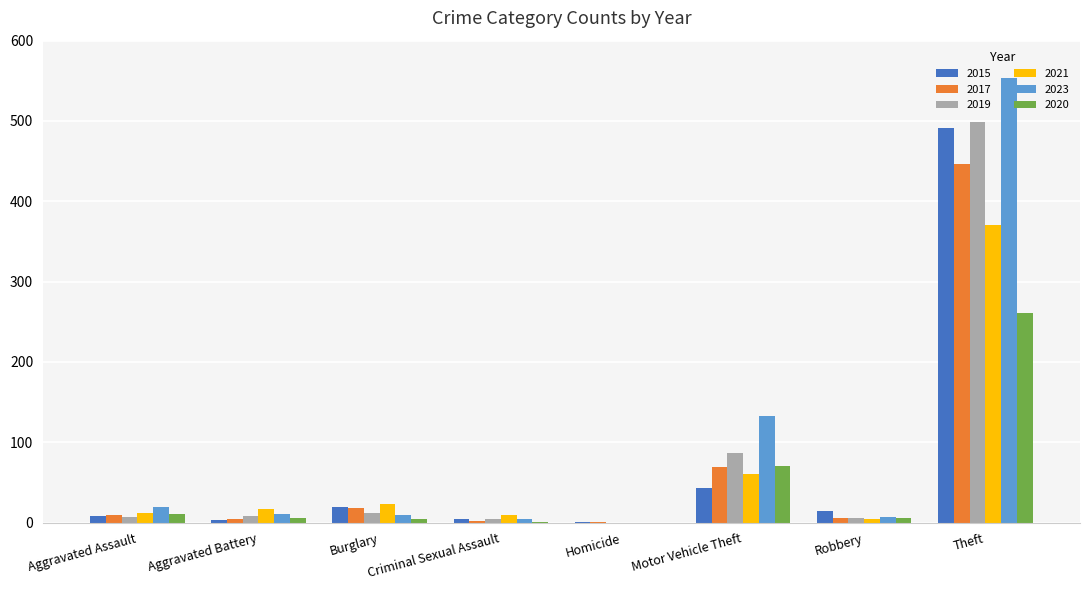

How many data points does each series have?

8